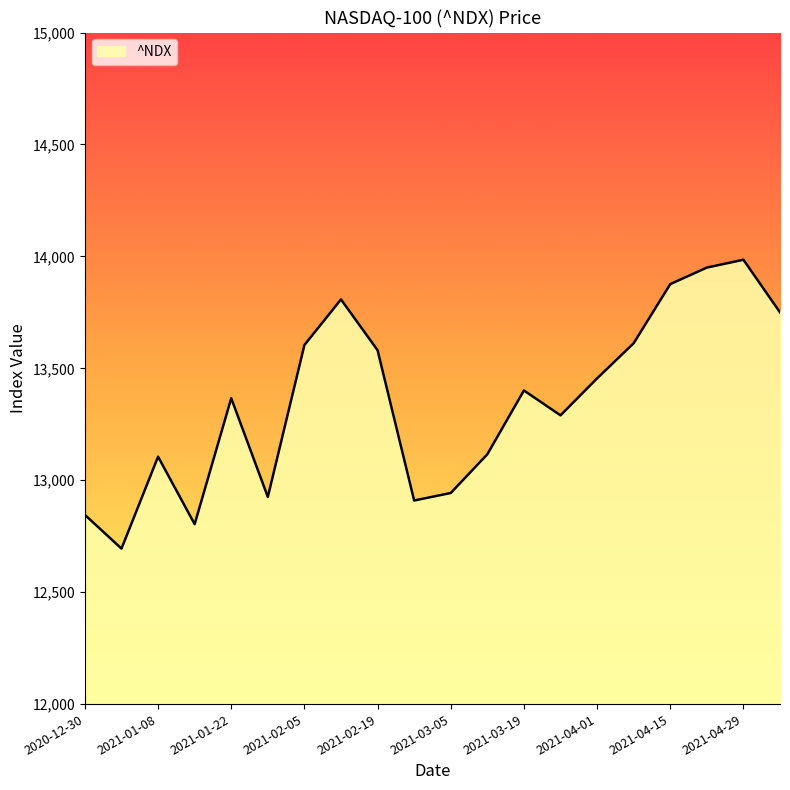

What is the maximum value shown in the chart?

13985.0